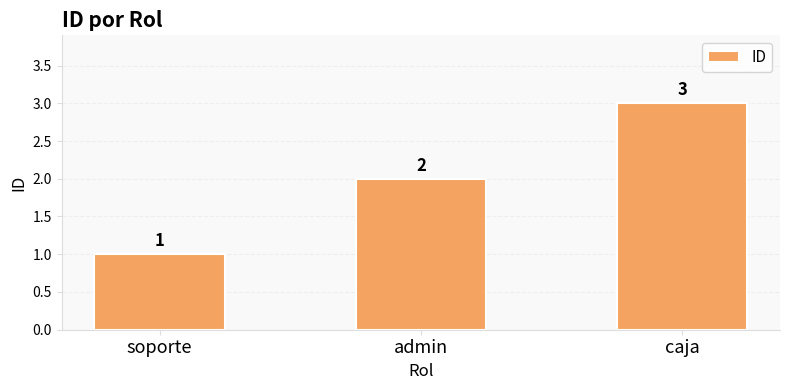

What is the value of the 2nd bar from the left?

2